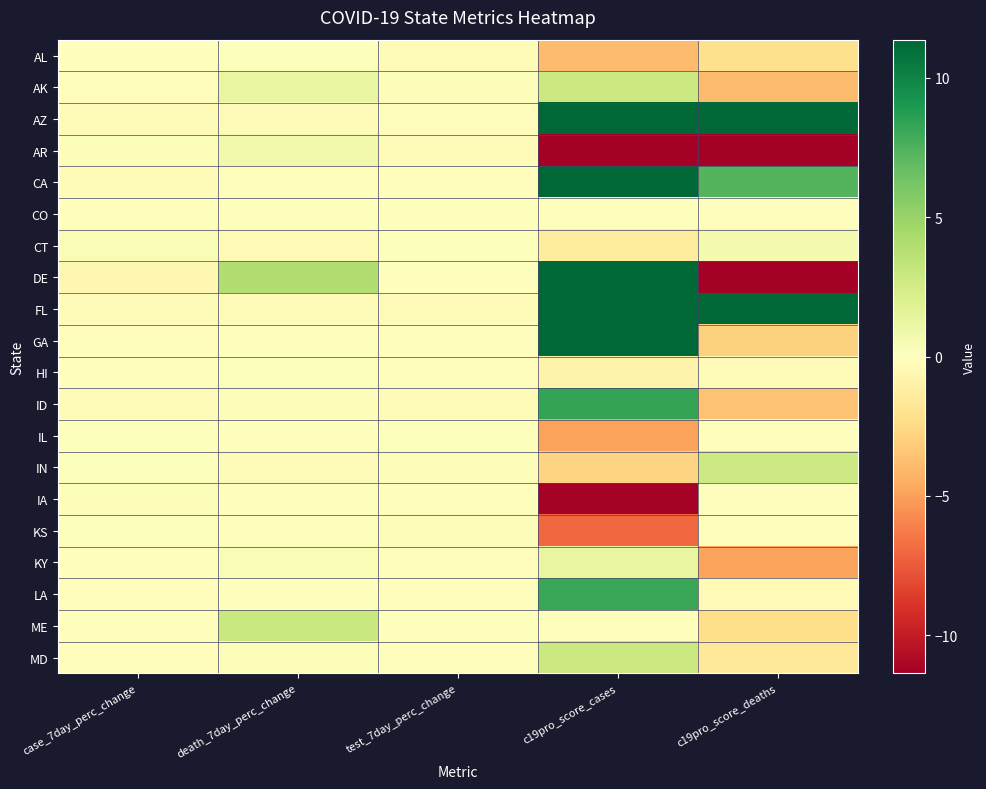

Reading right to left, list all the values displayed in this chart.

AL: c19pro_score_deaths=-2.1	c19pro_score_cases=-3.9	test_7day_perc_change=-0.3	death_7day_perc_change=0.1	case_7day_perc_change=0.1
AK: c19pro_score_deaths=-3.9	c19pro_score_cases=2.8	test_7day_perc_change=0.2	death_7day_perc_change=1.3	case_7day_perc_change=-0.1
AZ: c19pro_score_deaths=15.9	c19pro_score_cases=12.7	test_7day_perc_change=-0.1	death_7day_perc_change=-0.2	case_7day_perc_change=-0.3
AR: c19pro_score_deaths=-26.6	c19pro_score_cases=-19.0	test_7day_perc_change=-0.3	death_7day_perc_change=0.7	case_7day_perc_change=0.3
CA: c19pro_score_deaths=7.3	c19pro_score_cases=100.0	test_7day_perc_change=-0.2	death_7day_perc_change=-0.1	case_7day_perc_change=-0.3
CO: c19pro_score_deaths=-0.1	c19pro_score_cases=0.1	test_7day_perc_change=-0.1	death_7day_perc_change=0.1	case_7day_perc_change=-0.0
CT: c19pro_score_deaths=0.6	c19pro_score_cases=-1.4	test_7day_perc_change=0.1	death_7day_perc_change=-0.4	case_7day_perc_change=0.4
DE: c19pro_score_deaths=-14.9	c19pro_score_cases=12.2	test_7day_perc_change=-0.0	death_7day_perc_change=4.0	case_7day_perc_change=-0.6
FL: c19pro_score_deaths=100.0	c19pro_score_cases=87.3	test_7day_perc_change=-0.2	death_7day_perc_change=-0.3	case_7day_perc_change=-0.3
GA: c19pro_score_deaths=-2.9	c19pro_score_cases=16.3	test_7day_perc_change=0.0	death_7day_perc_change=0.1	case_7day_perc_change=-0.1
HI: c19pro_score_deaths=-0.2	c19pro_score_cases=-0.9	test_7day_perc_change=-0.1	death_7day_perc_change=0.1	case_7day_perc_change=0.0
ID: c19pro_score_deaths=-3.6	c19pro_score_cases=8.3	test_7day_perc_change=-0.3	death_7day_perc_change=0.2	case_7day_perc_change=-0.2
IL: c19pro_score_deaths=-0.2	c19pro_score_cases=-4.9	test_7day_perc_change=0.2	death_7day_perc_change=0.0	case_7day_perc_change=0.1
IN: c19pro_score_deaths=2.8	c19pro_score_cases=-2.8	test_7day_perc_change=0.2	death_7day_perc_change=-0.2	case_7day_perc_change=0.1
IA: c19pro_score_deaths=-0.2	c19pro_score_cases=-11.3	test_7day_perc_change=-0.1	death_7day_perc_change=0.0	case_7day_perc_change=0.2
KS: c19pro_score_deaths=-0.1	c19pro_score_cases=-7.0	test_7day_perc_change=0.2	death_7day_perc_change=0.1	case_7day_perc_change=0.2
KY: c19pro_score_deaths=-4.8	c19pro_score_cases=1.3	test_7day_perc_change=-0.2	death_7day_perc_change=0.4	case_7day_perc_change=-0.1
LA: c19pro_score_deaths=-0.4	c19pro_score_cases=8.1	test_7day_perc_change=-0.1	death_7day_perc_change=0.0	case_7day_perc_change=-0.2
ME: c19pro_score_deaths=-2.2	c19pro_score_cases=0.0	test_7day_perc_change=0.1	death_7day_perc_change=3.0	case_7day_perc_change=-0.0
MD: c19pro_score_deaths=-1.6	c19pro_score_cases=2.9	test_7day_perc_change=-0.1	death_7day_perc_change=0.2	case_7day_perc_change=-0.1